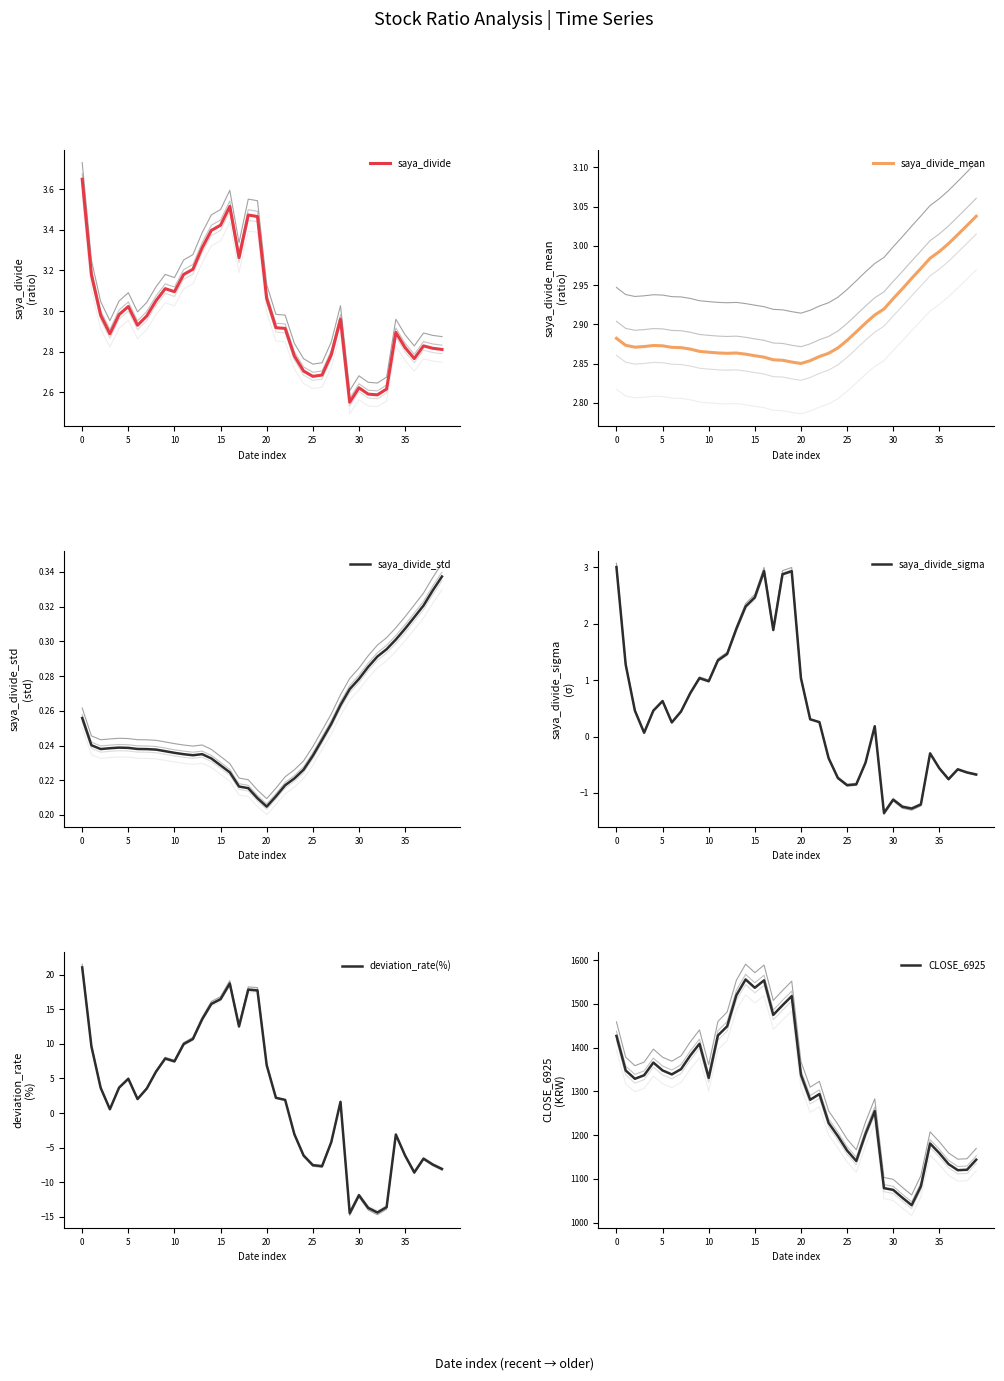

Which series has the widest spread of values?

CLOSE_6925